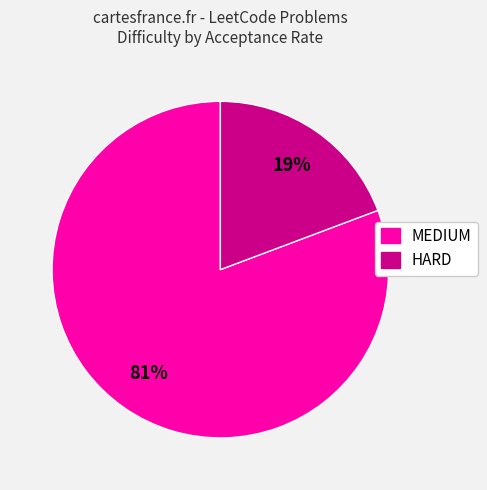

Does any single category account for the majority?

Yes